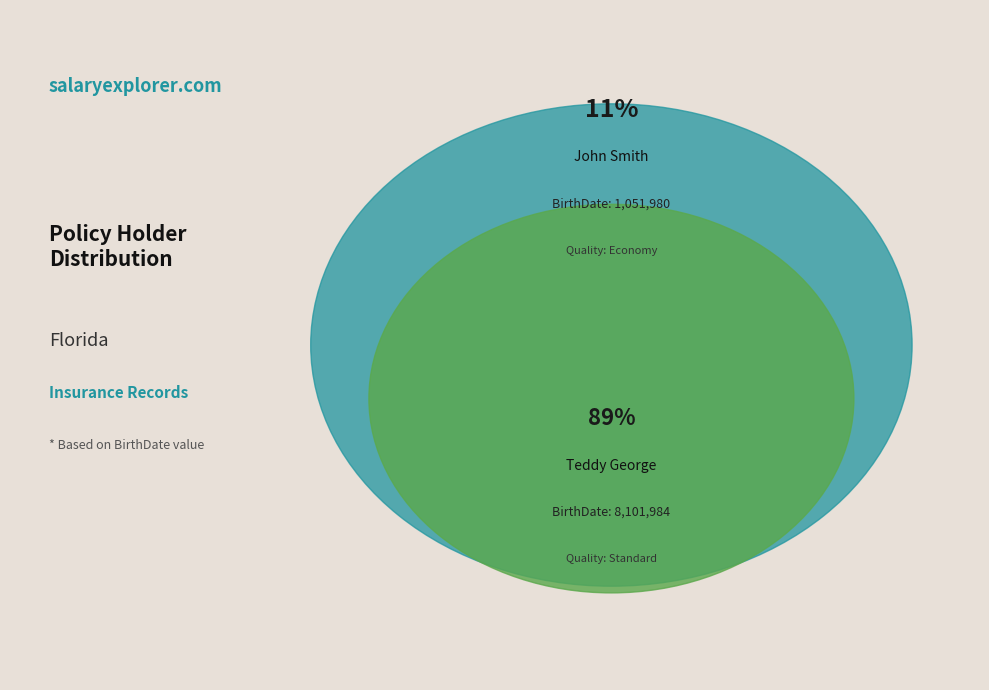

What is the total percentage of Teddy George and John Smith?

100.0%